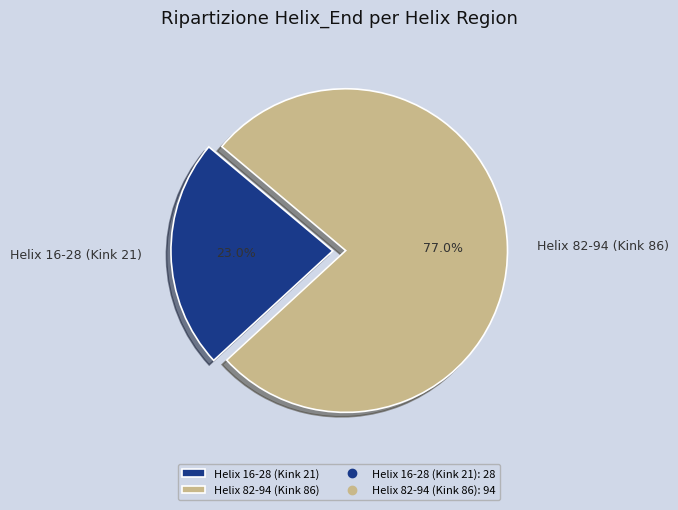

Between Helix 16-28 (Kink 21) and Helix 82-94 (Kink 86), which is larger?

Helix 82-94 (Kink 86)